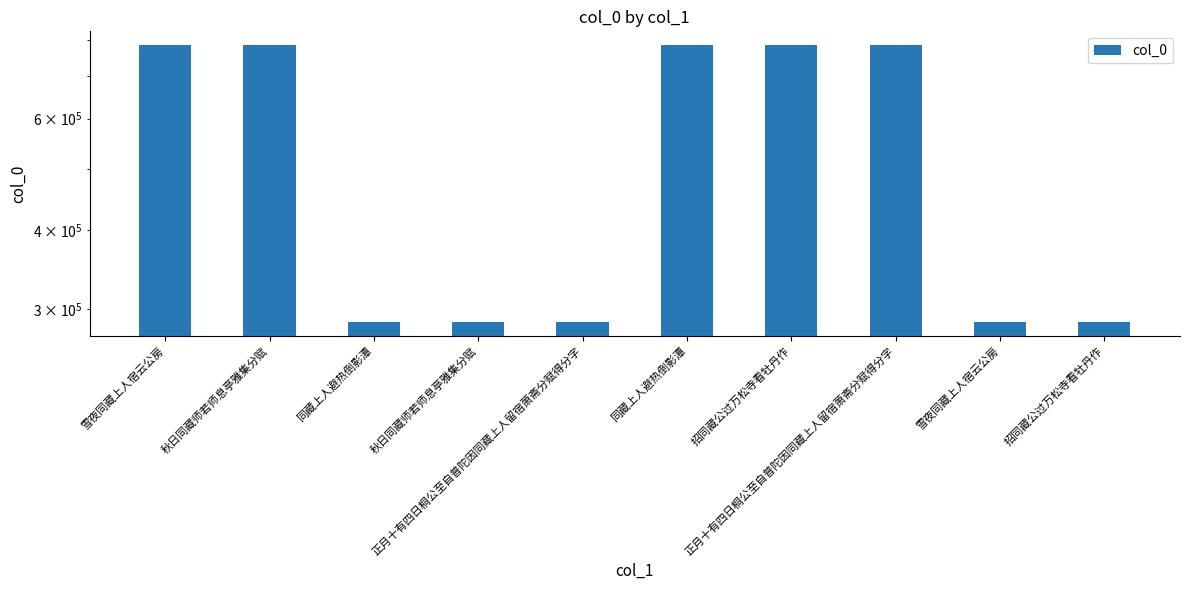

Which has a higher value, 招同藏公过万松寺看牡丹作 or 同藏上人避热倒影潭?

招同藏公过万松寺看牡丹作